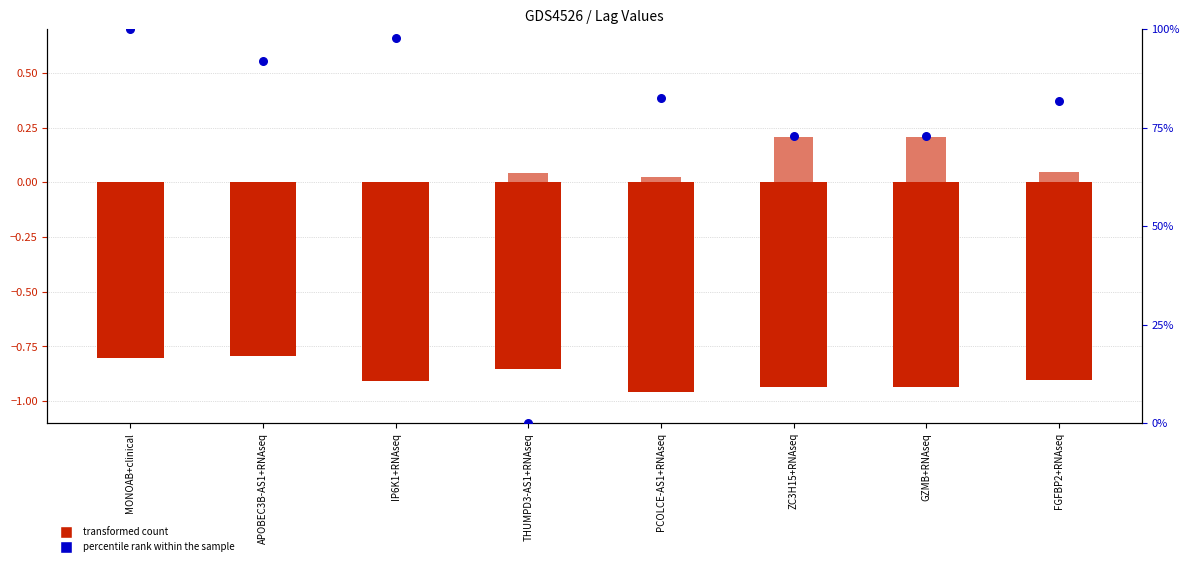

Which series has the widest spread of Y values?

percentile rank within the sample